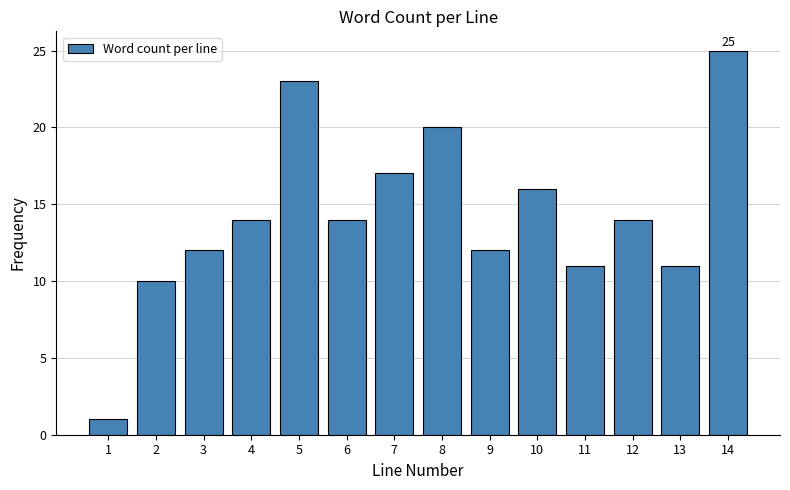

Reading left to right, extract all data points from this chart.

1	10	12	14	23	14	17	20	12	16	11	14	11	25